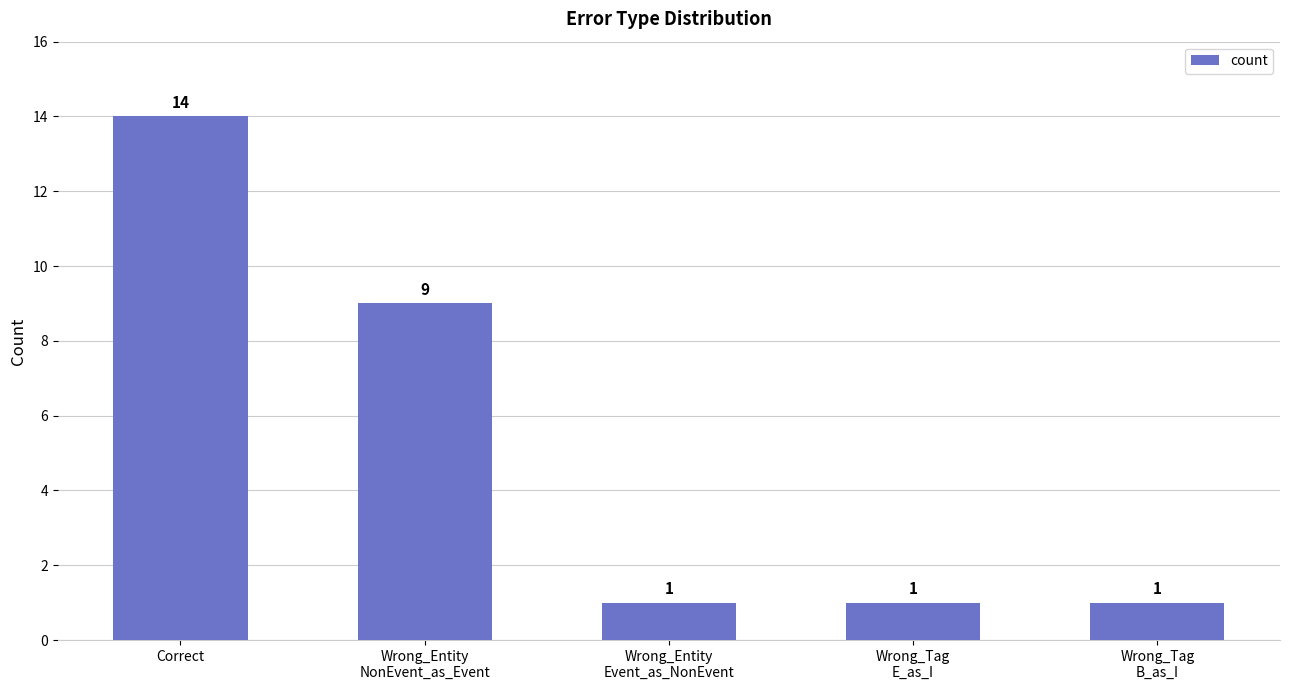

Reading left to right, transcribe all the data shown in this chart.

Correct=14	Wrong_Entity
NonEvent_as_Event=9	Wrong_Entity
Event_as_NonEvent=1	Wrong_Tag
E_as_I=1	Wrong_Tag
B_as_I=1